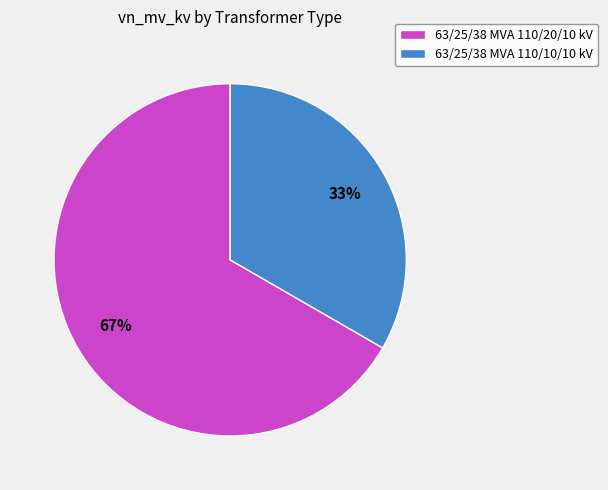

How many segments does this pie chart have?

2